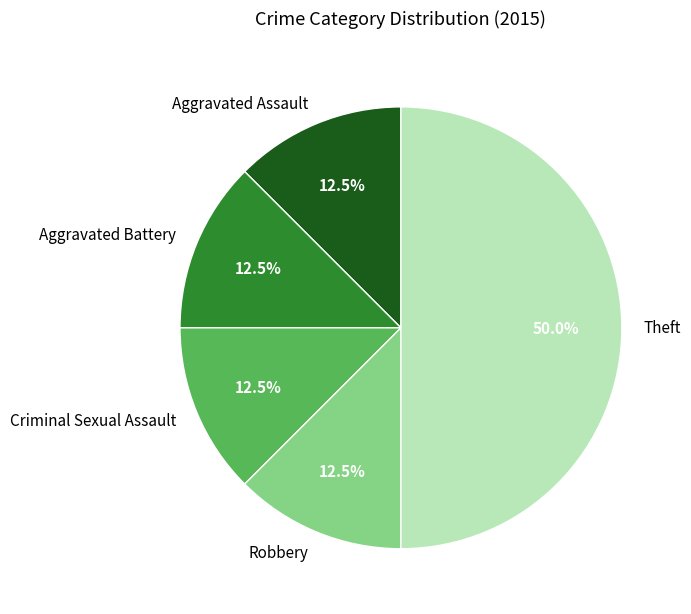

To the nearest percent, what is the average slice percentage?

20%